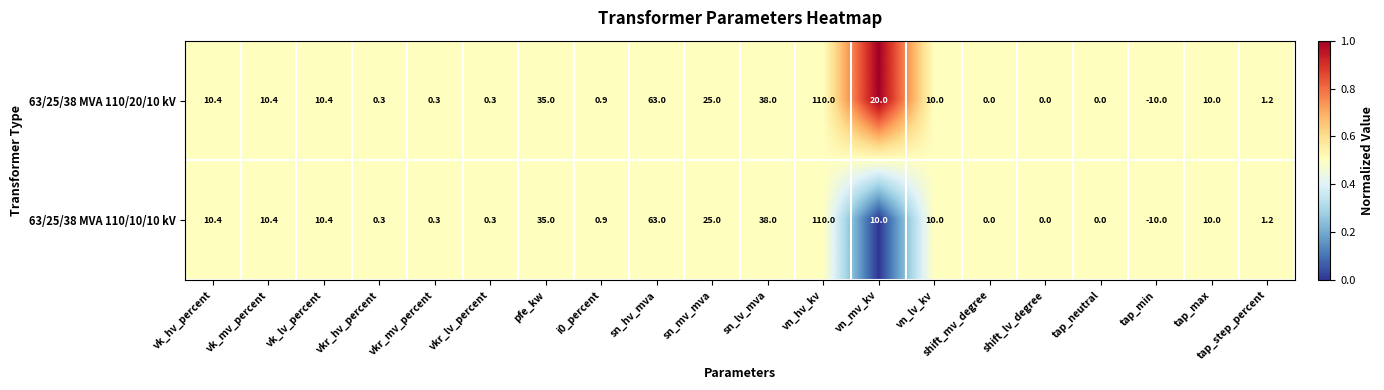

What is the minimum value shown in the chart?

-10.0